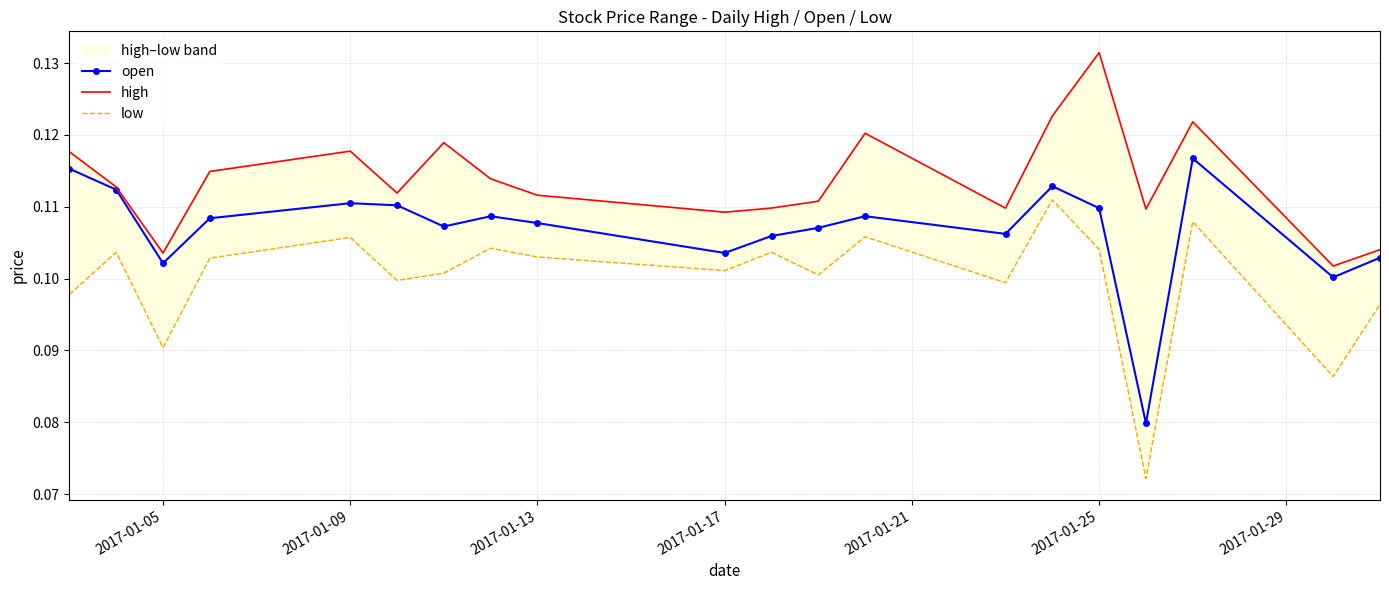

At which category does open reach its first local valley?

2017-01-05